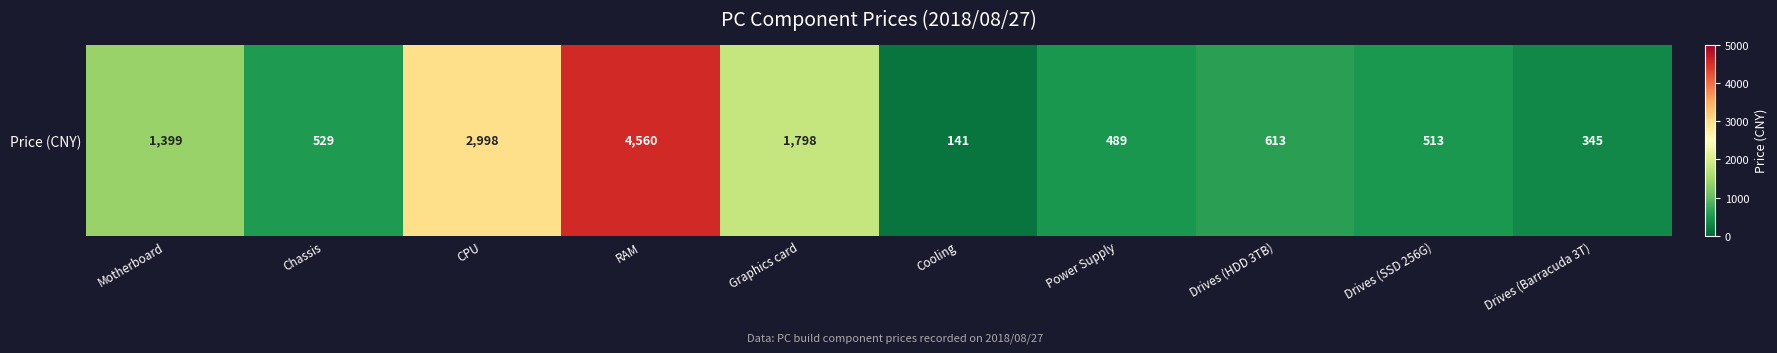

The chart shows a value of 4560.0 at RAM. True or false?

True